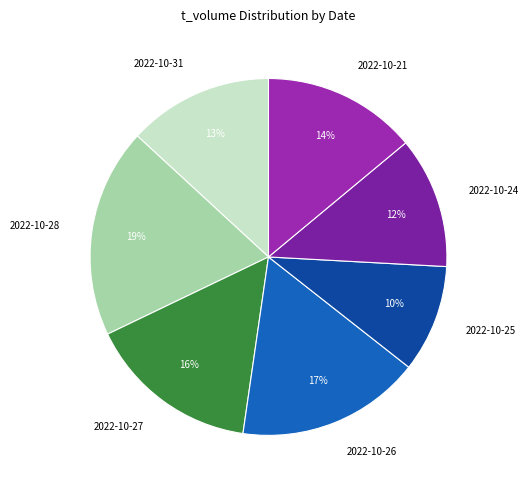

To the nearest percent, what is the difference between the largest and smallest slice percentages?

9%